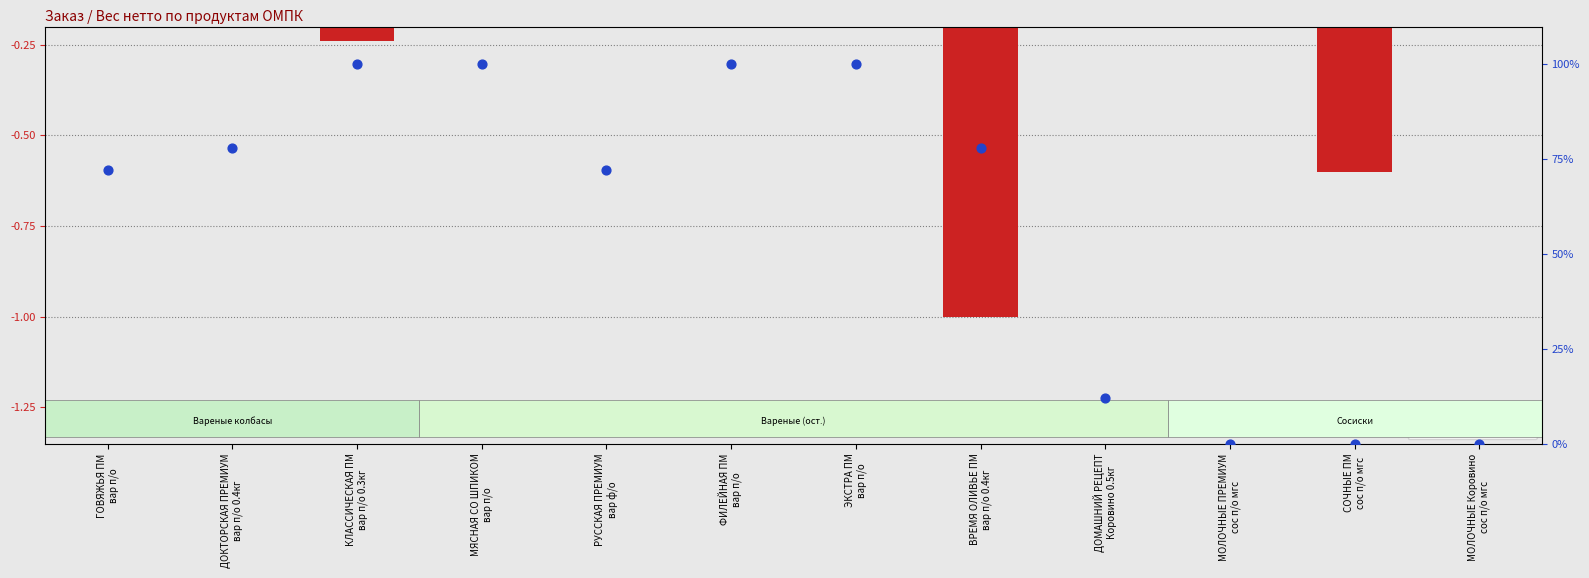

Which series reaches the minimum Y coordinate?

Заказ кг/шт (норм.)